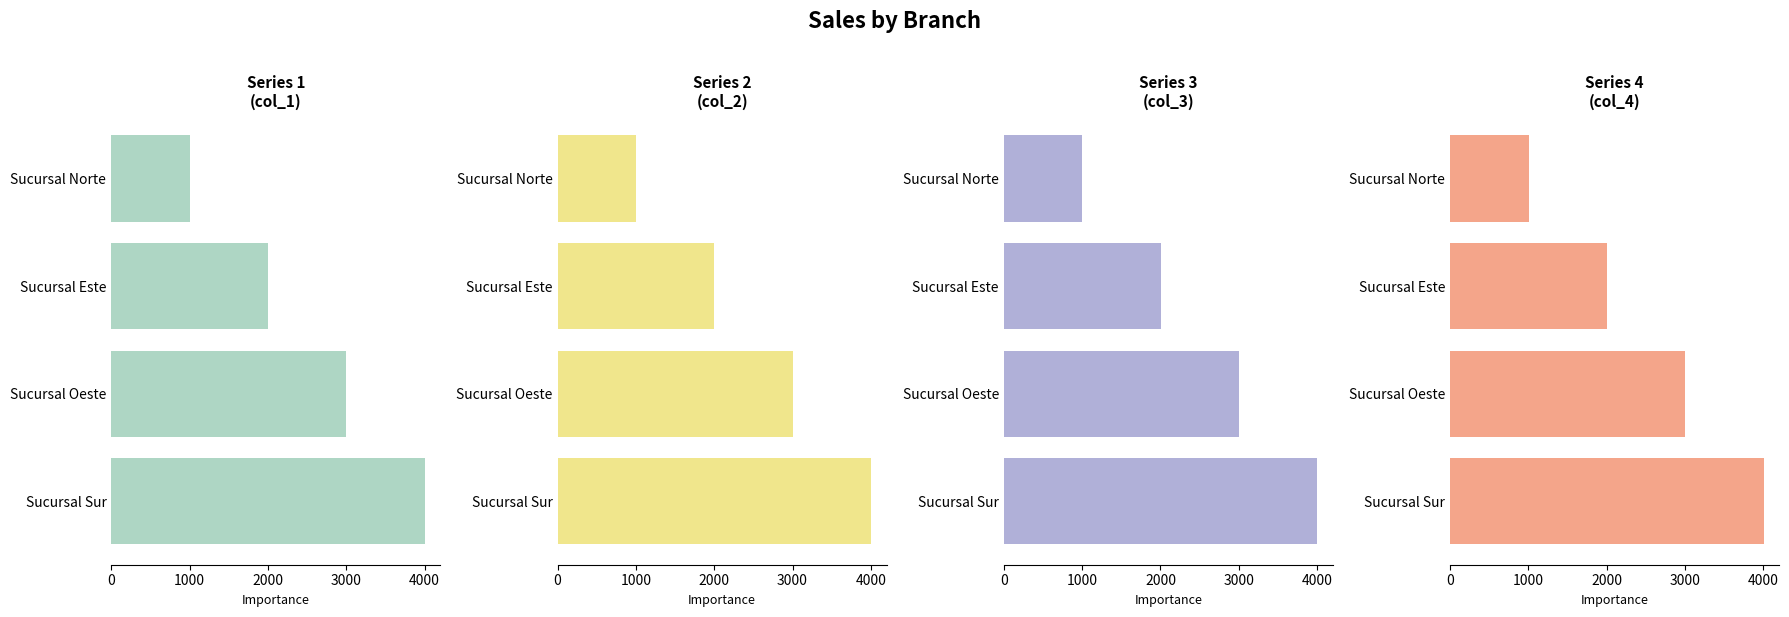

What is the value of the col_3 bar at the 1st from the left?

1003